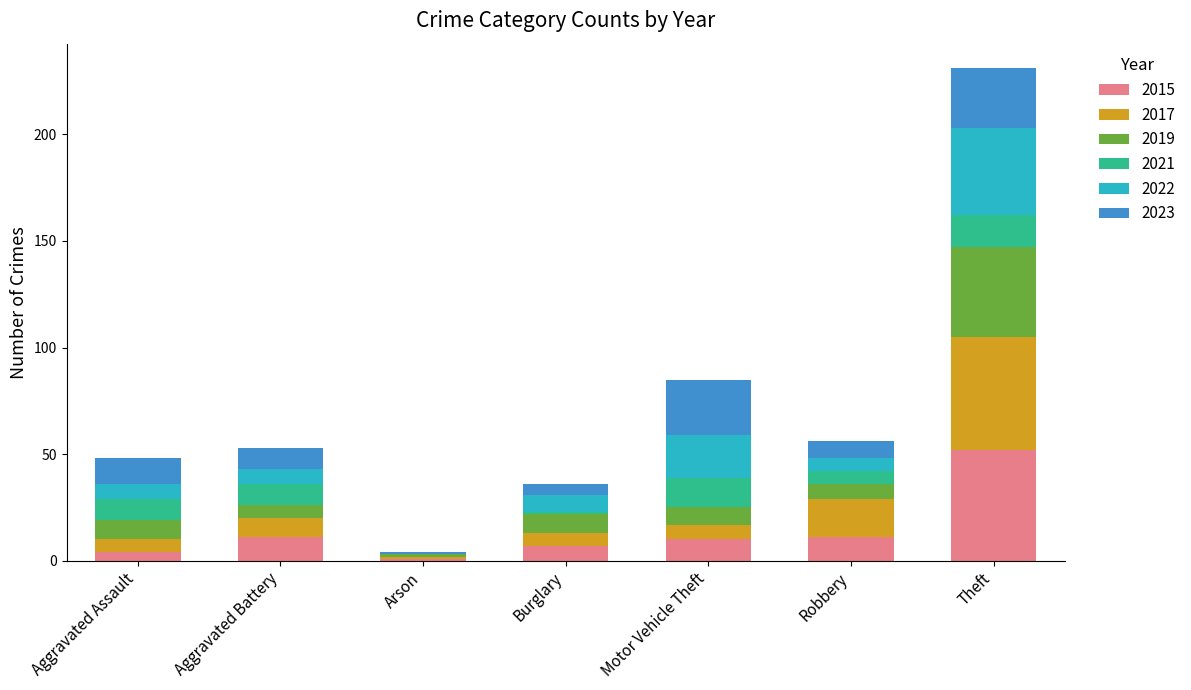

What is the highest value of the 2015 series?

52